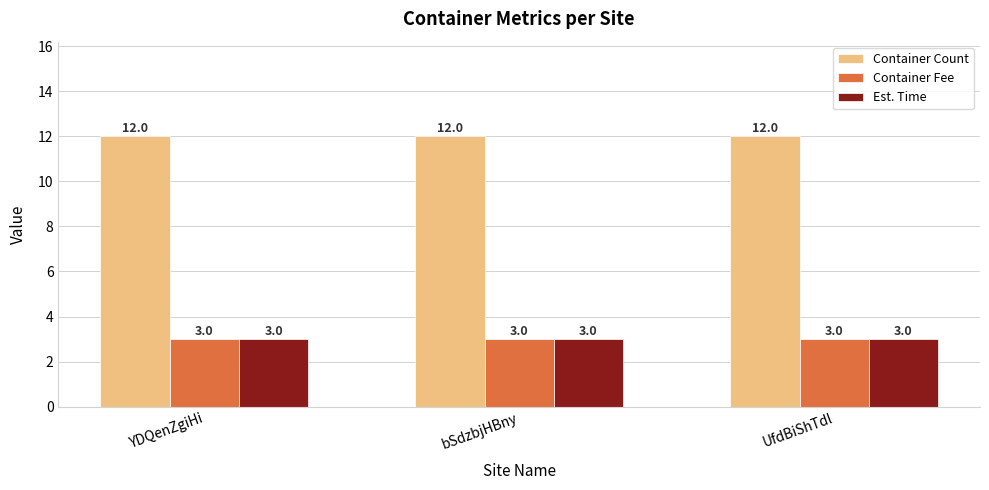

What is the sum of all Container Count values?

36